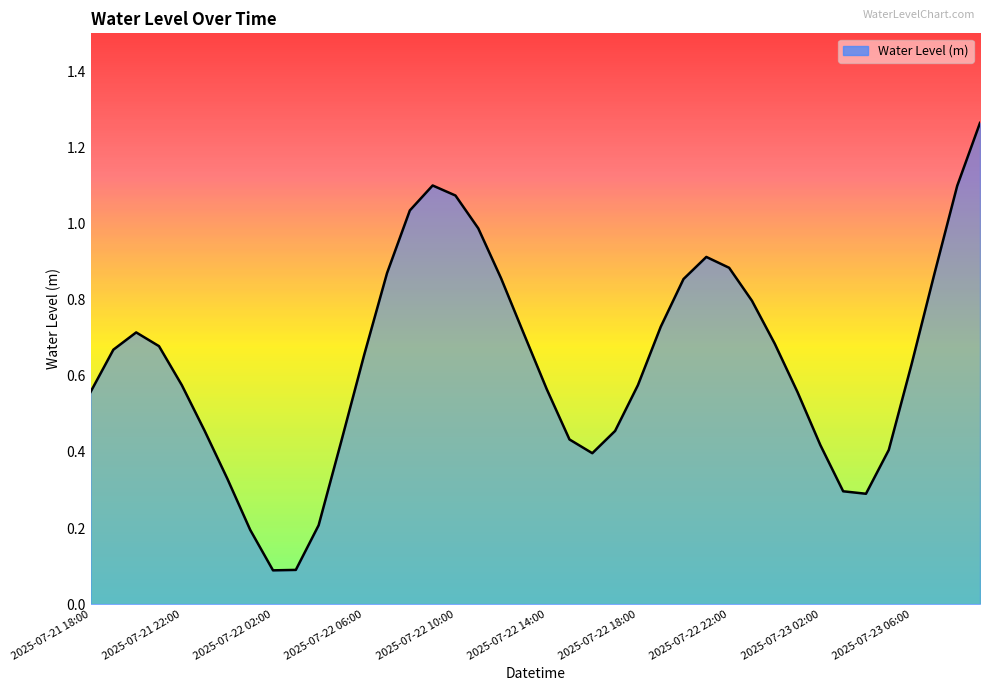

What is the difference between the maximum and minimum values?

1.2